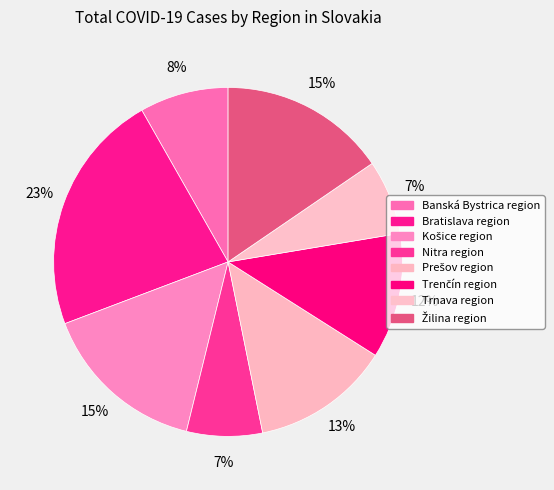

To the nearest percent, what is the difference between the largest and smallest slice percentages?

16%